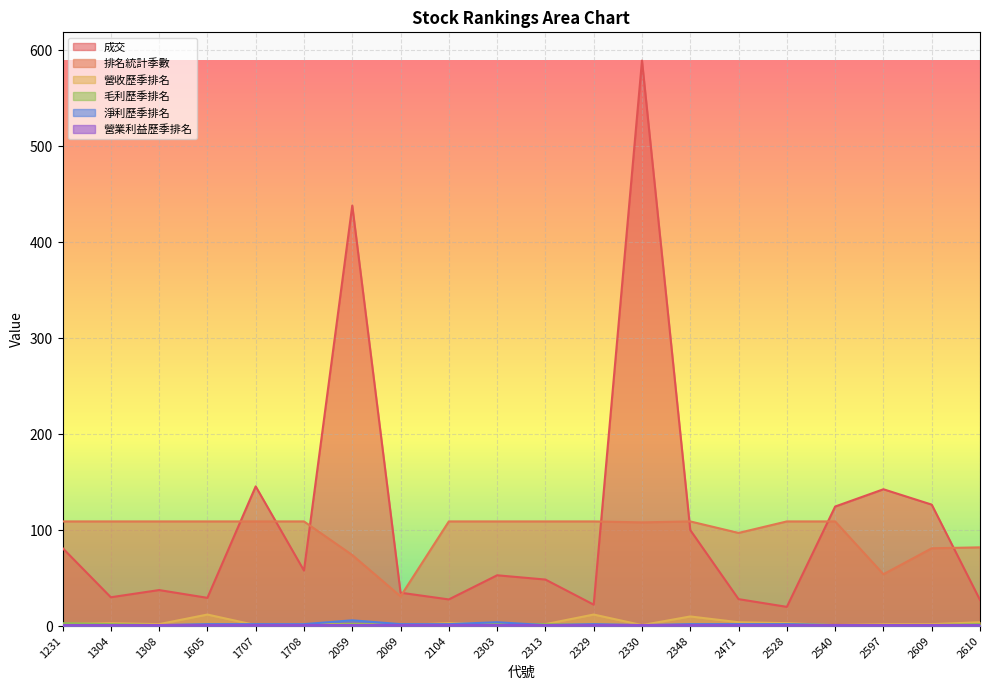

The 營收歷季排名 series shows 3.0 at 2104. True or false?

True